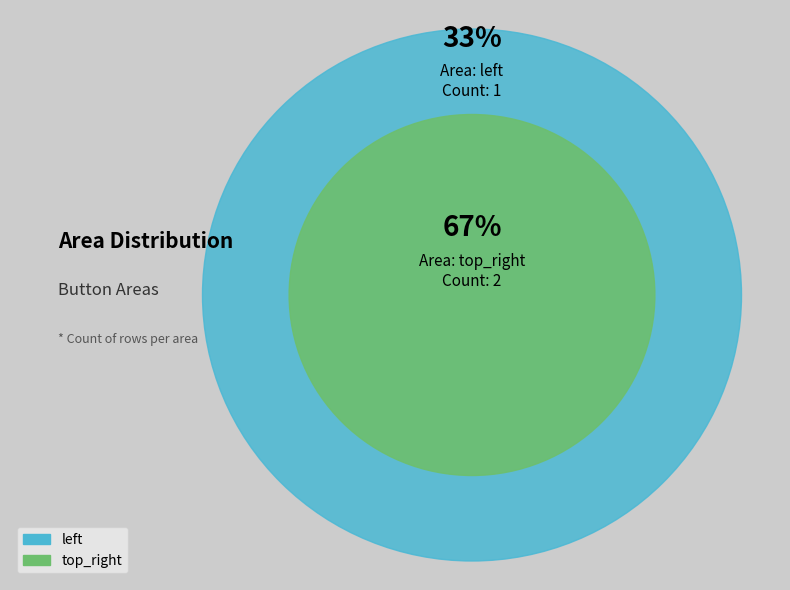

Count the number of slices in the pie.

2